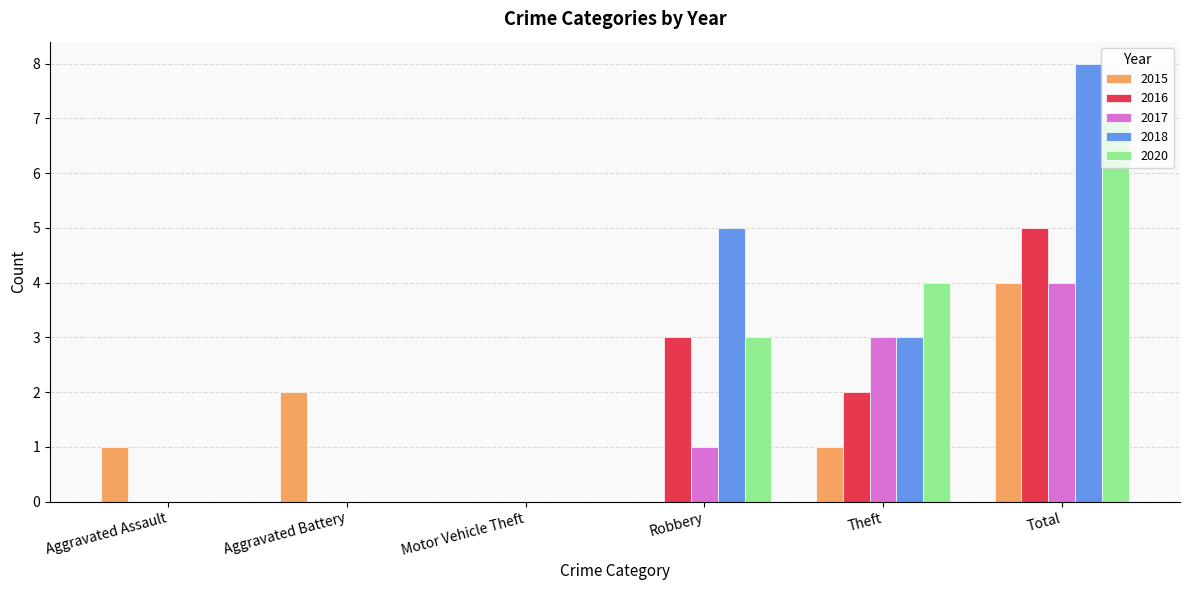

What is the sum of all 2016 values?

10